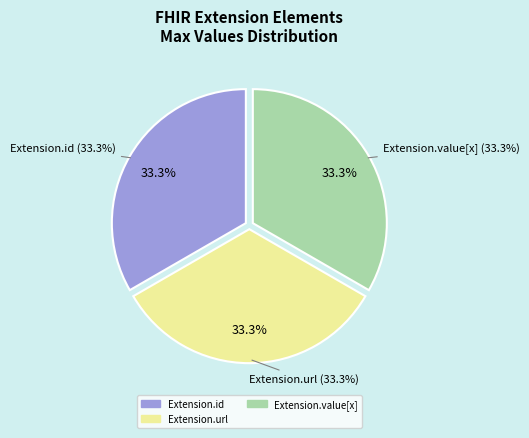

Which slice is the largest?

Extension.url